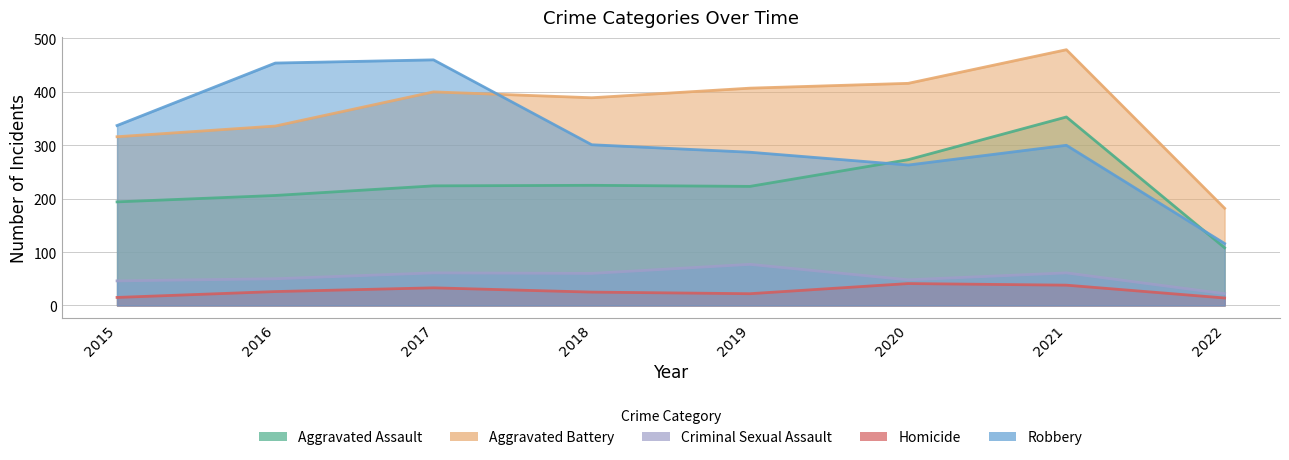

What is the sum of the Aggravated Assault values at 2020 and 2017?

497